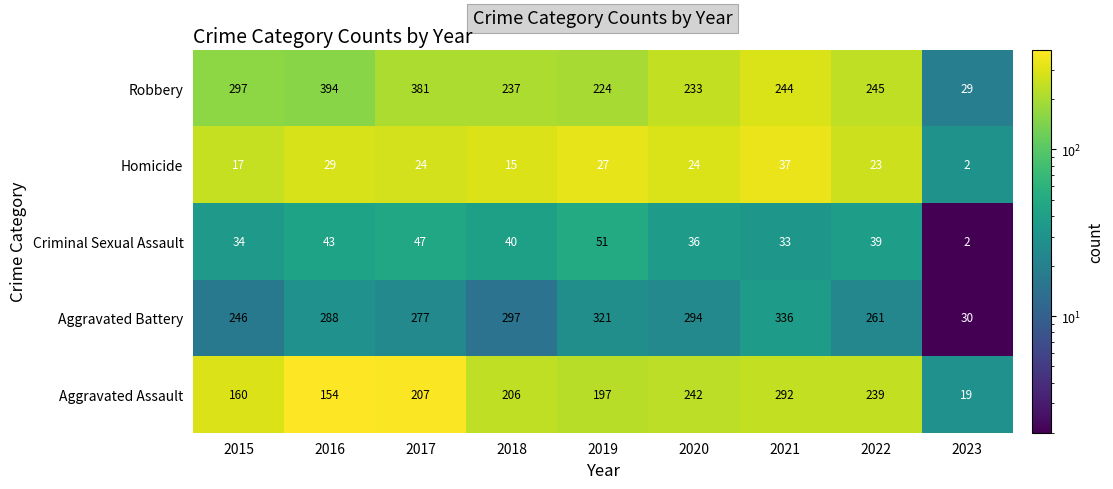

Which label corresponds to the largest value in the chart?

2016